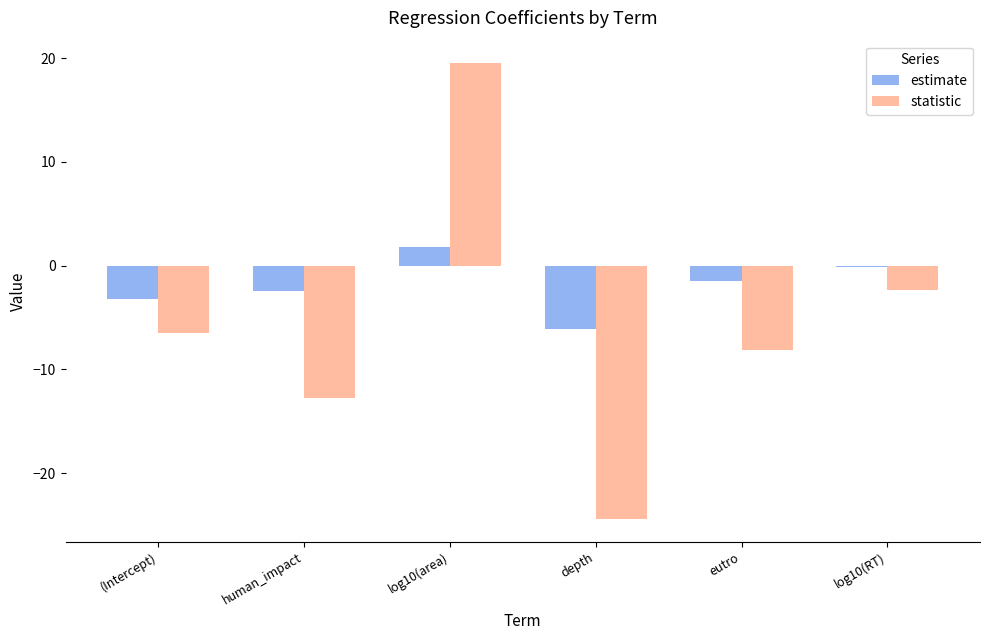

What position from the left is eutro?

5